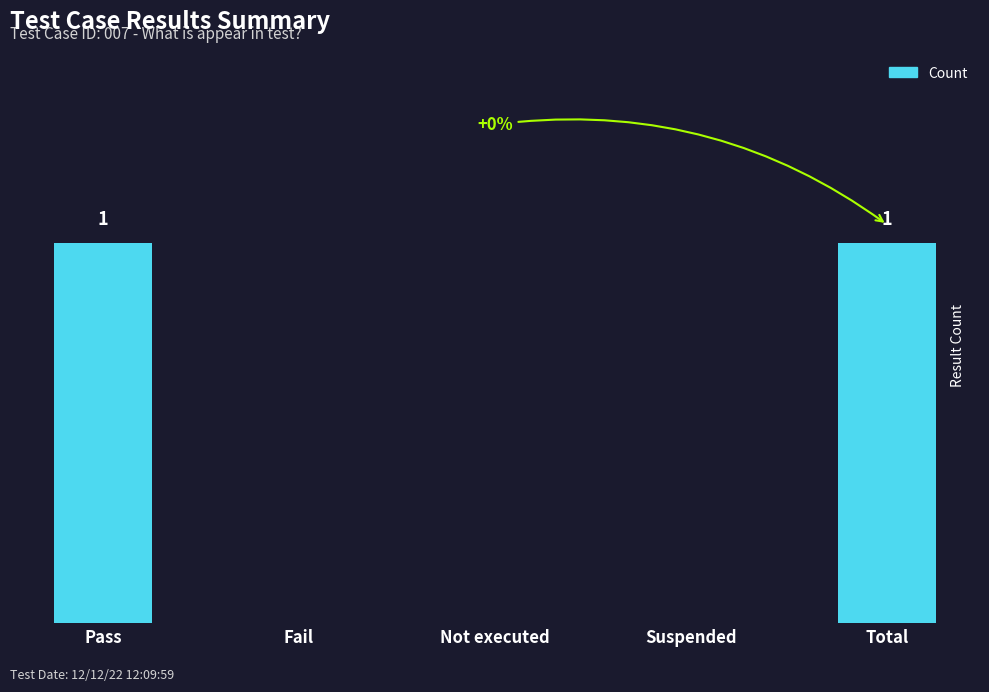

Between Pass and Not executed, which is larger?

Pass